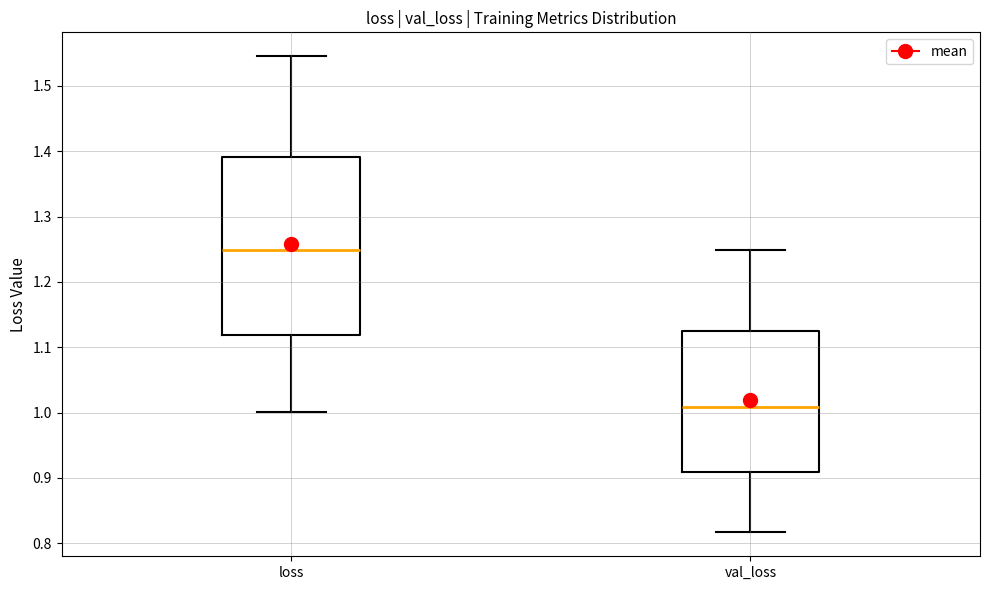

Which box is the tallest, from its lower edge to its upper edge?

loss